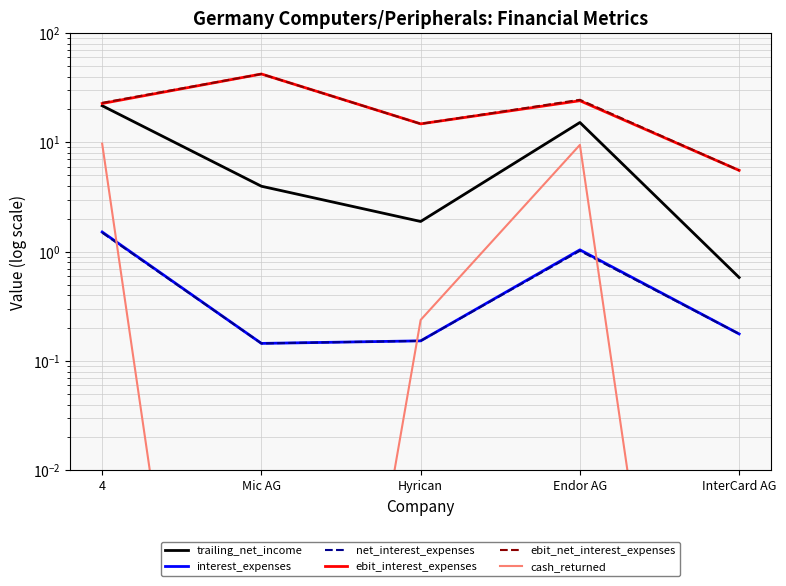

What are all the series names shown in the legend?

trailing_net_income, interest_expenses, net_interest_expenses, ebit_interest_expenses, ebit_net_interest_expenses, cash_returned